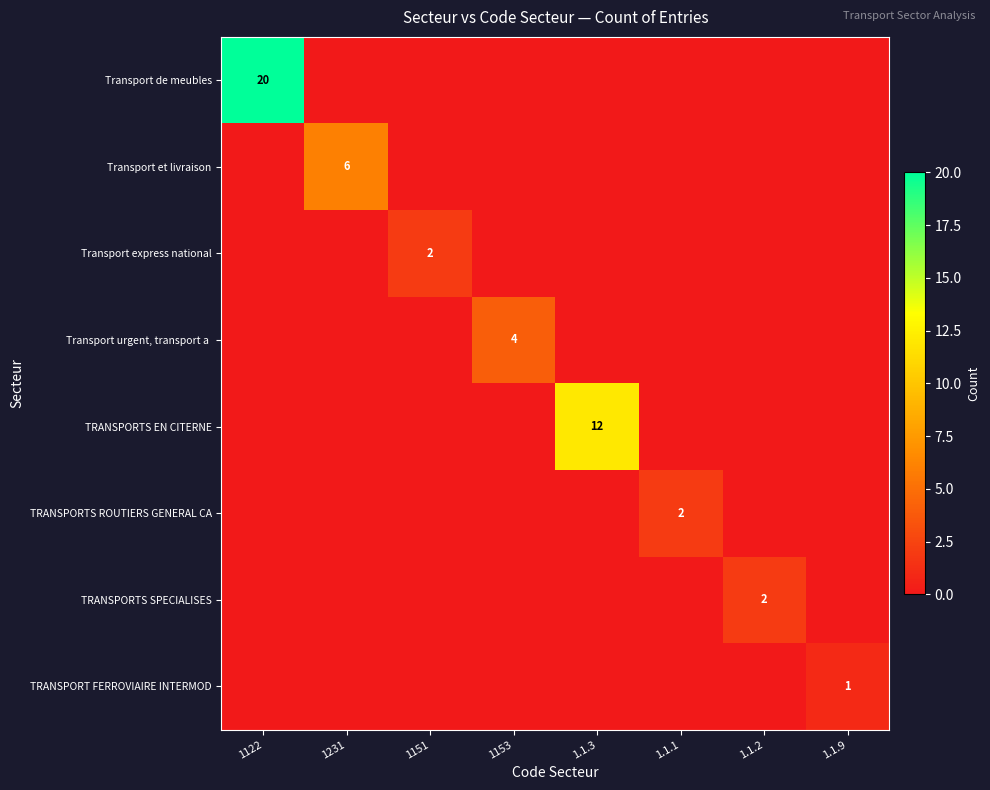

Which has a higher value, 1.1.1 or 1122?

1122